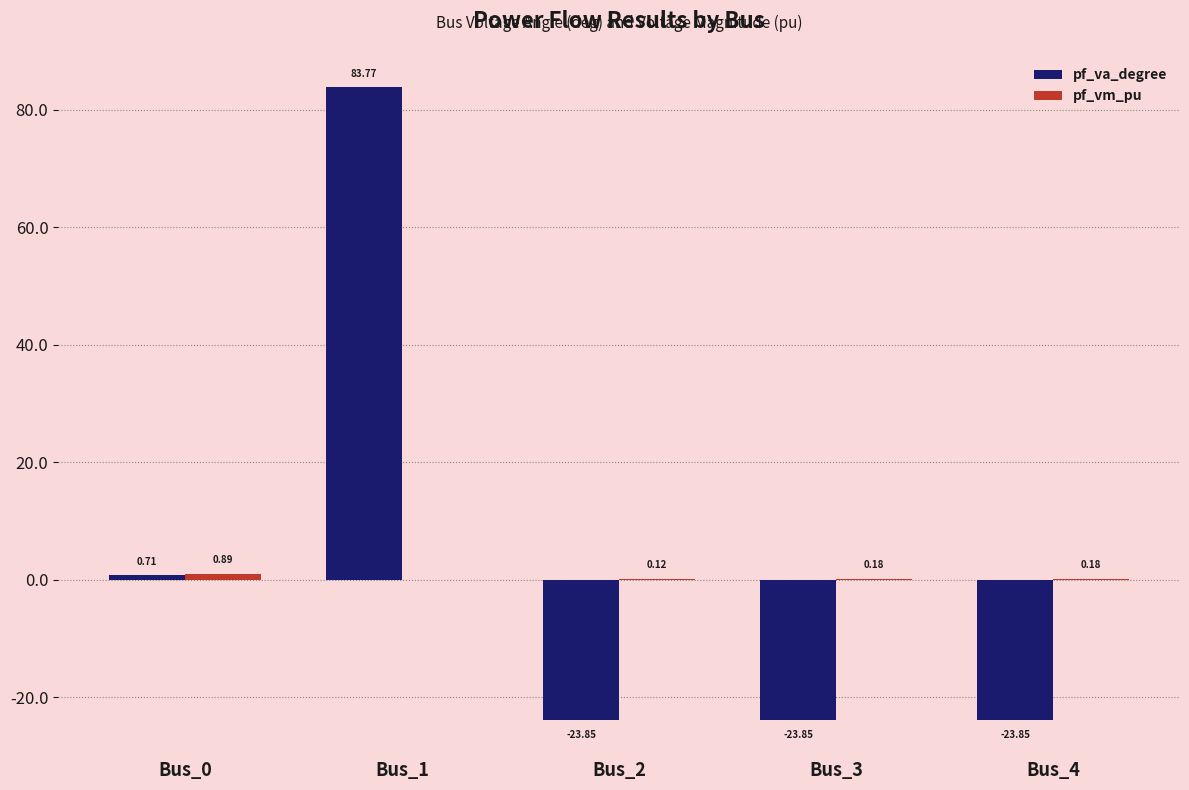

Where is pf_va_degree nearest to the value 29?

Bus_0